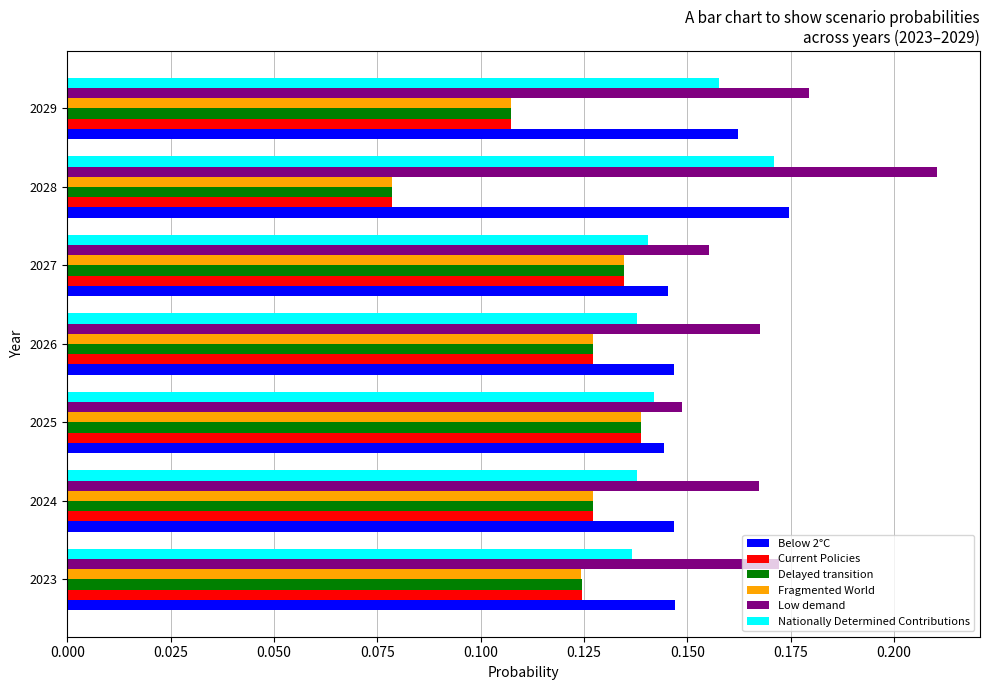

Which series has the largest total across all categories?

Low demand